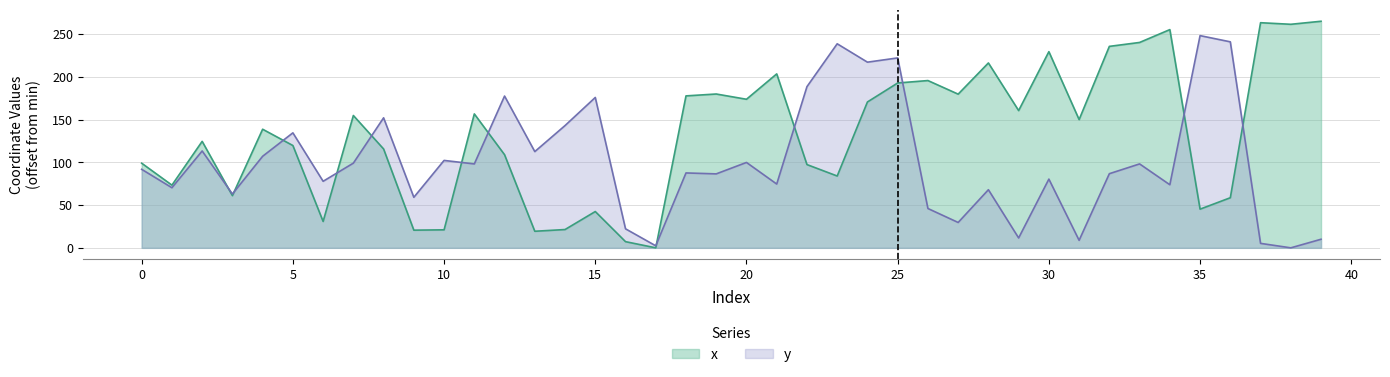

Which category has the lowest value across all series?

17